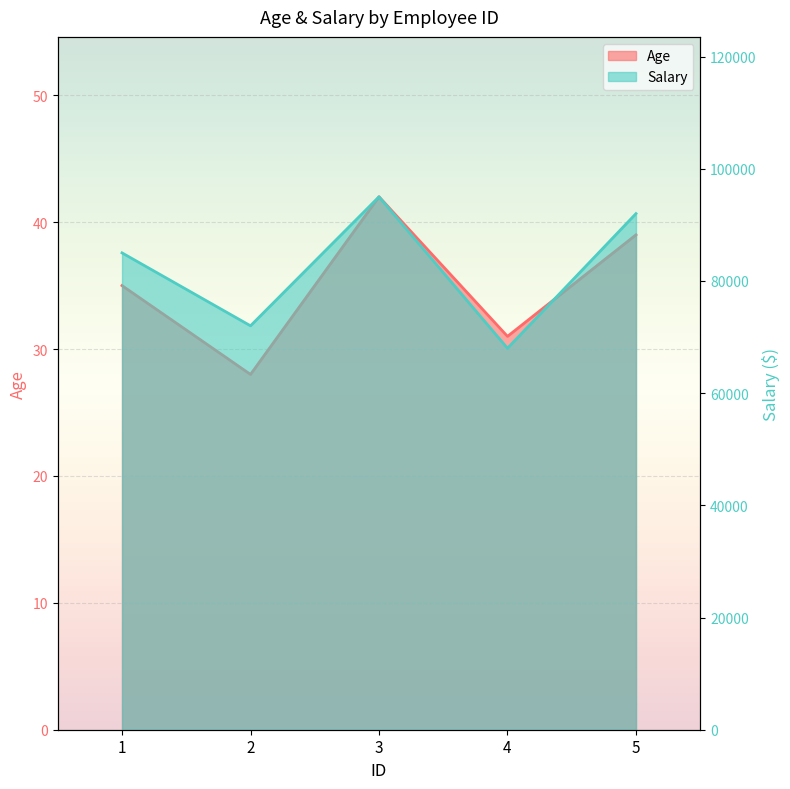

Is it true that Salary equals 116647 at 1?

False